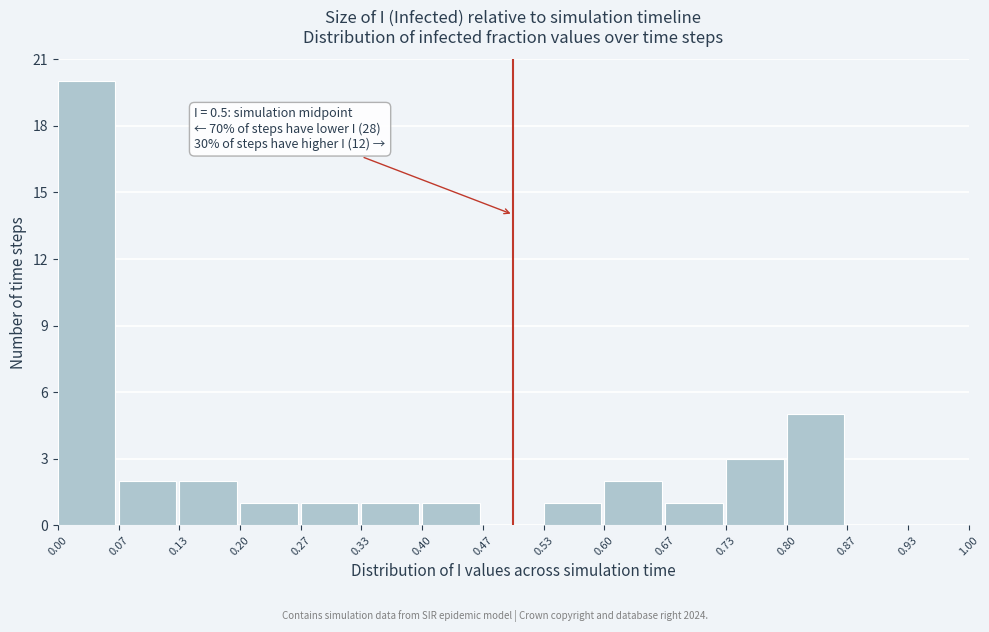

Over which range of the x-axis is the bar tallest?

0.00 to 0.07